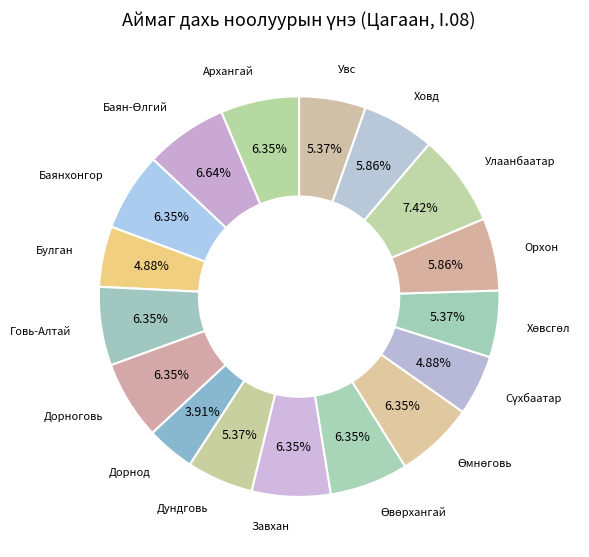

Is there a majority slice in this chart?

No